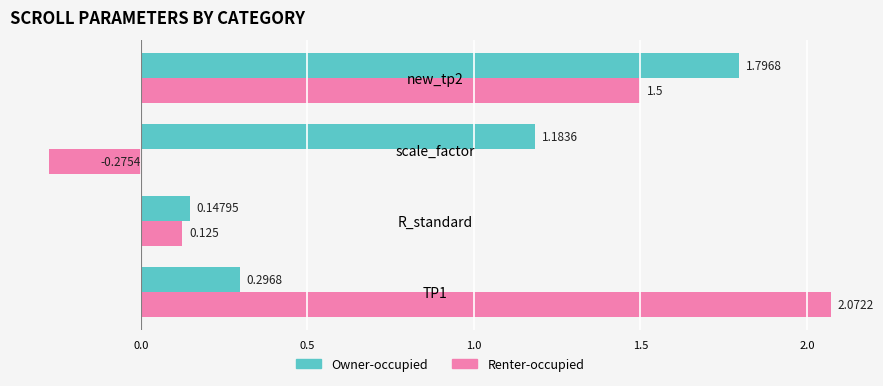

At which label is Renter-occupied closest to 0?

R_standard